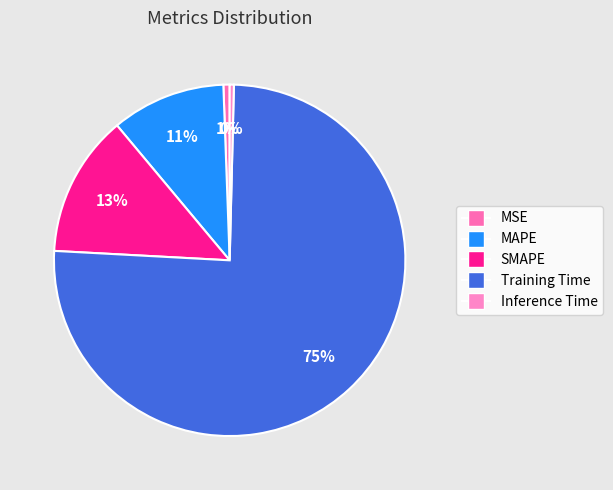

Is there any slice that represents more than half of the pie?

Yes